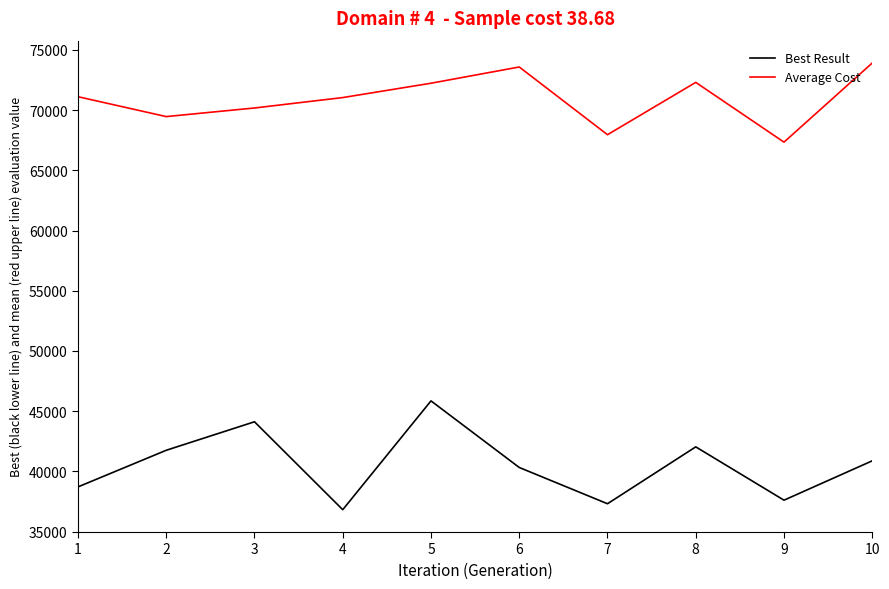

At how many categories does at least one series exceed 63372?

10